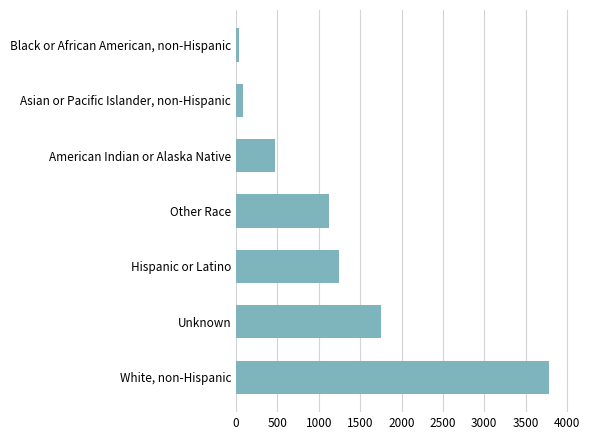

List the labels in order of value, largest first.

White, non-Hispanic, Unknown, Hispanic or Latino, Other Race, American Indian or Alaska Native, Asian or Pacific Islander, non-Hispanic, Black or African American, non-Hispanic